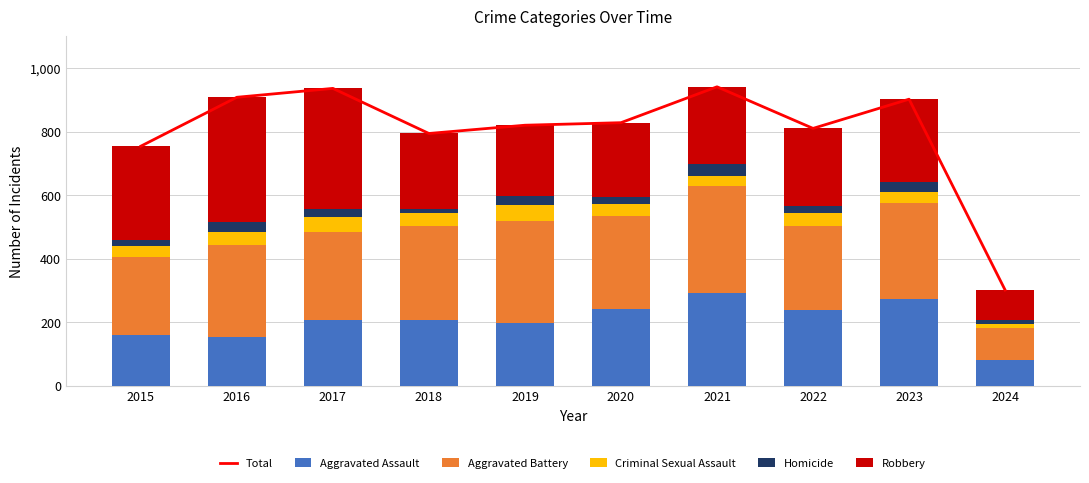

Between 2015 and 2016, which series saw the biggest shift?

Total